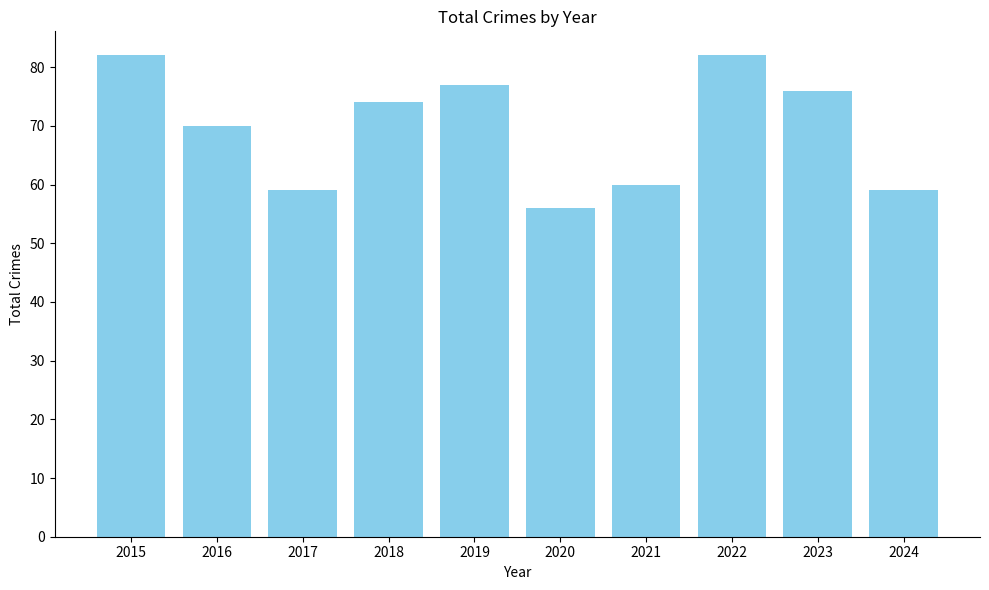

Count the number of categories in the chart.

10